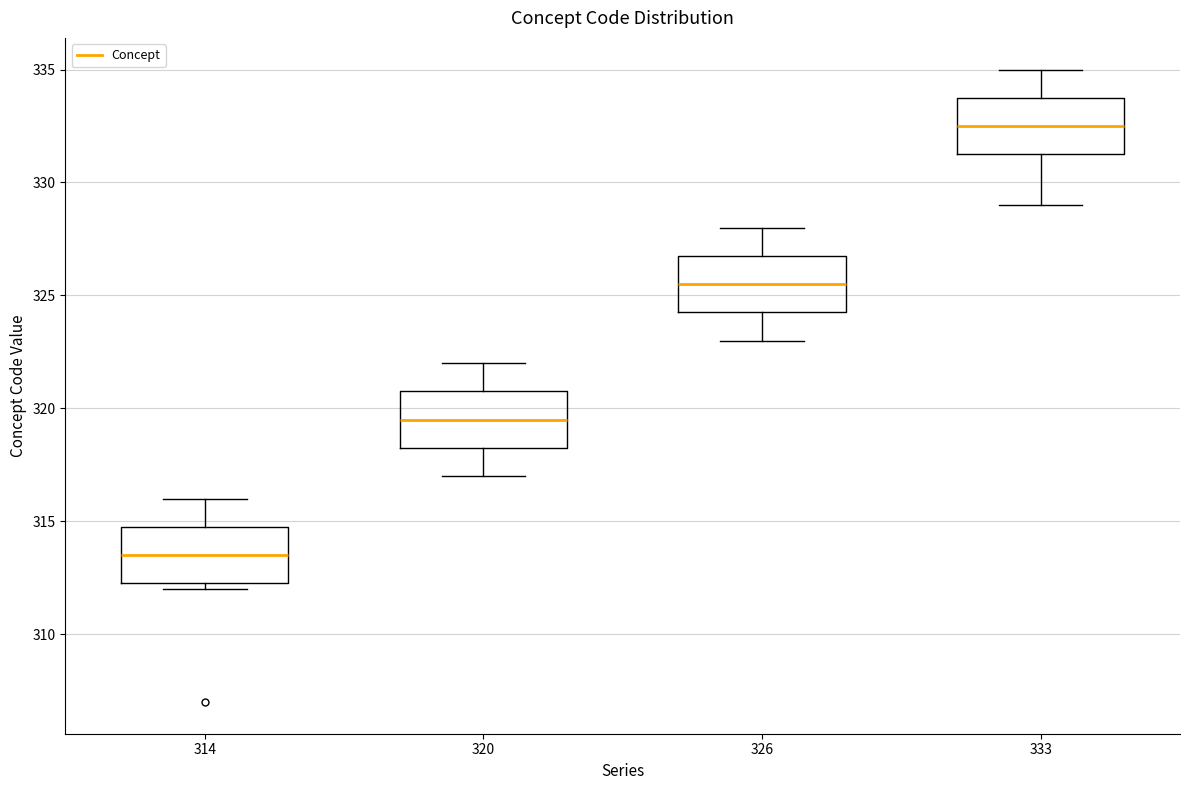

Which box's median line is the highest?

333